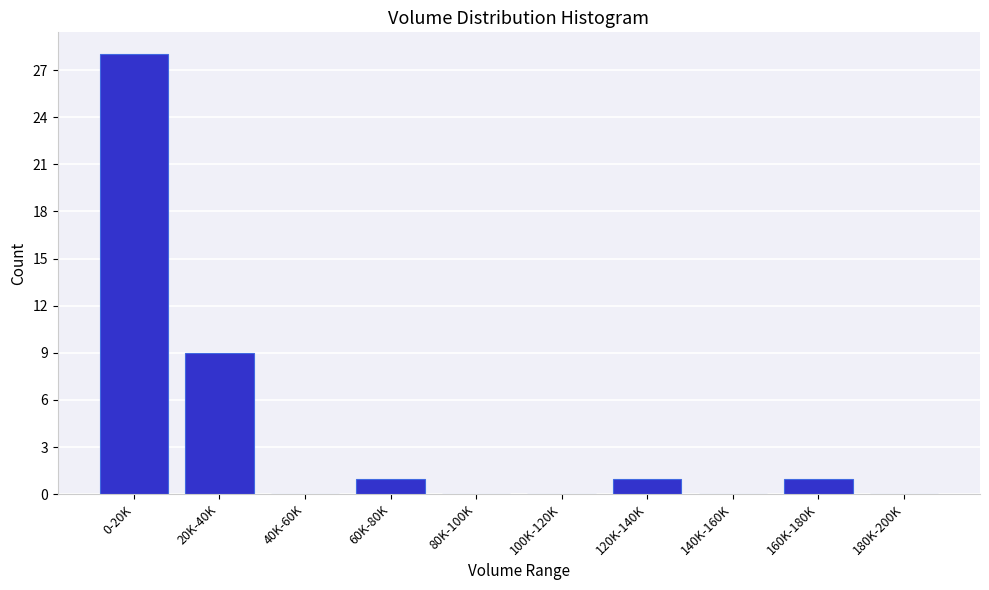

Reading left to right, what are all the values shown in this chart?

0-20K=28	20K-40K=9	40K-60K=0	60K-80K=1	80K-100K=0	100K-120K=0	120K-140K=1	140K-160K=0	160K-180K=1	180K-200K=0